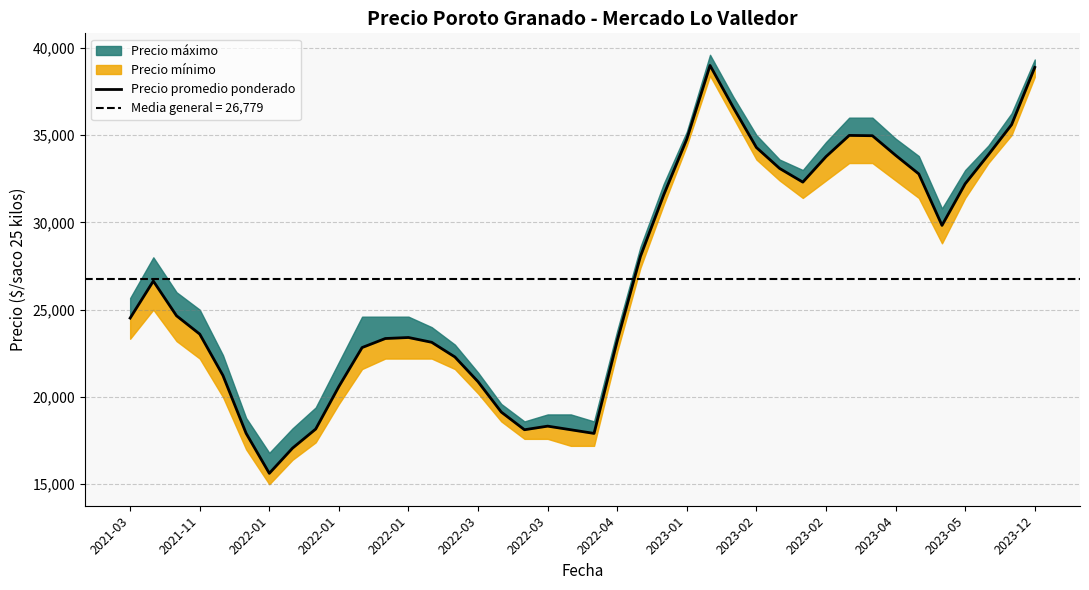

How many interior local valleys (lower than both neighbors) does the data have?

5